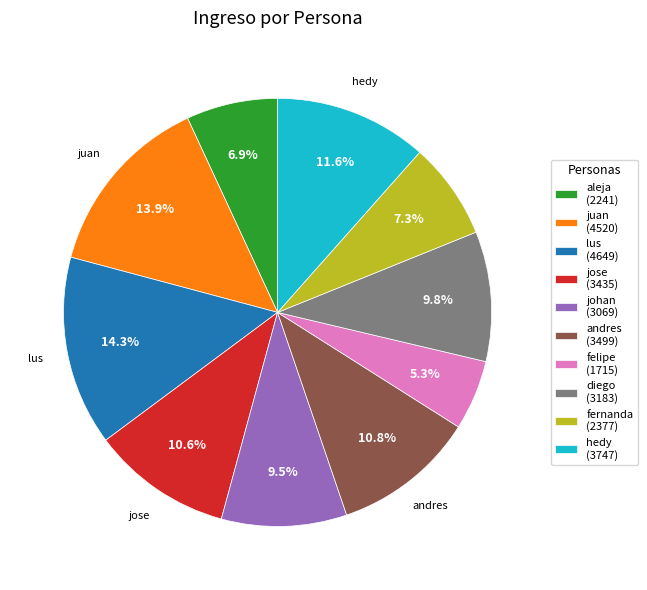

Is there any slice that represents more than half of the pie?

No